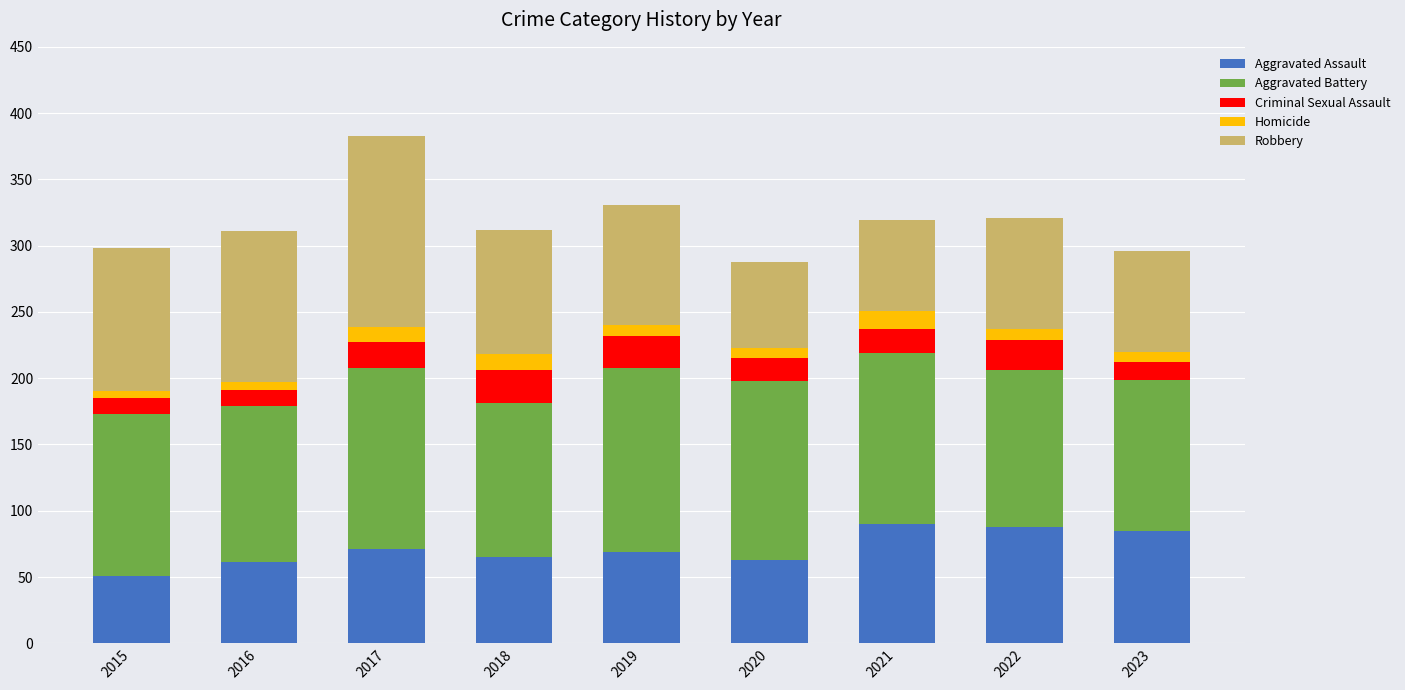

What is the lowest value of the Aggravated Assault series?

51